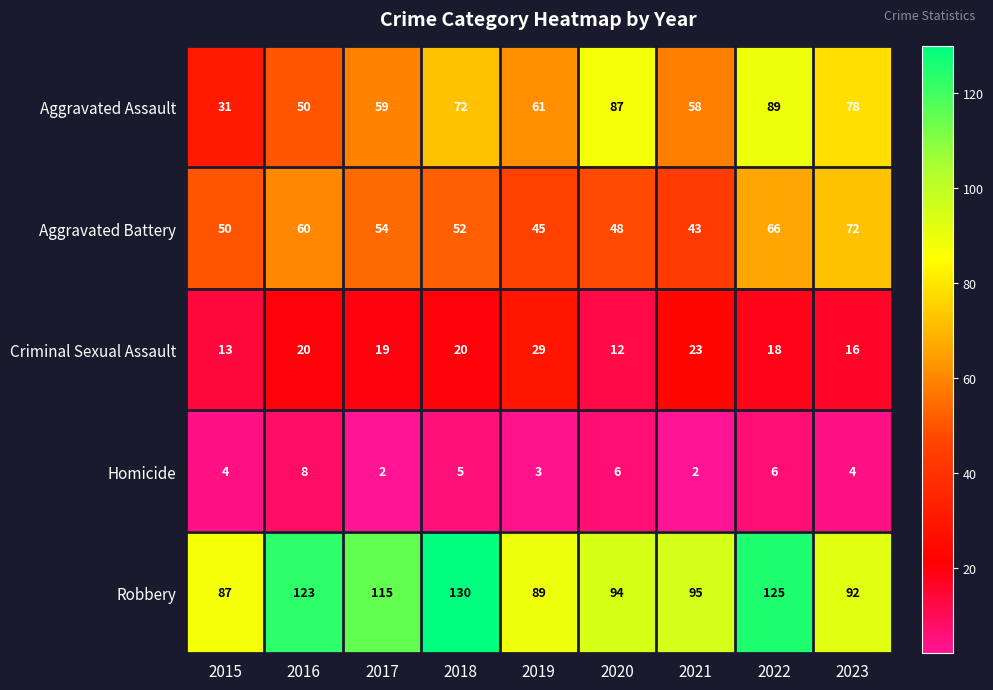

Read the Criminal Sexual Assault value at 2022.

18